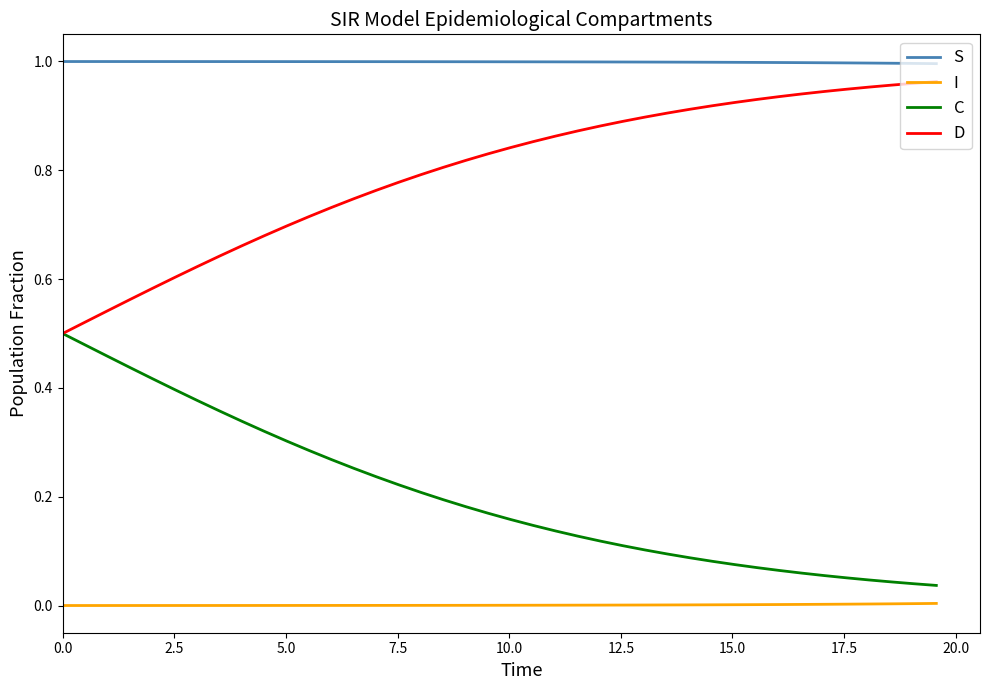

List the series in order of their overall mean, lowest first.

I, C, D, S